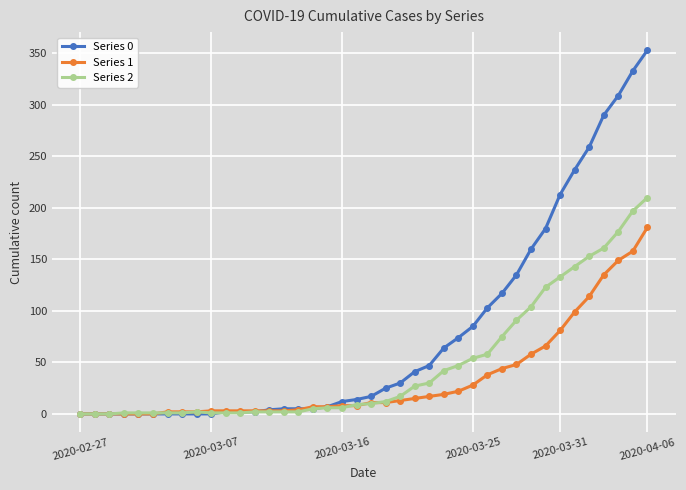

Which series has the largest range (max minus min)?

Series 0